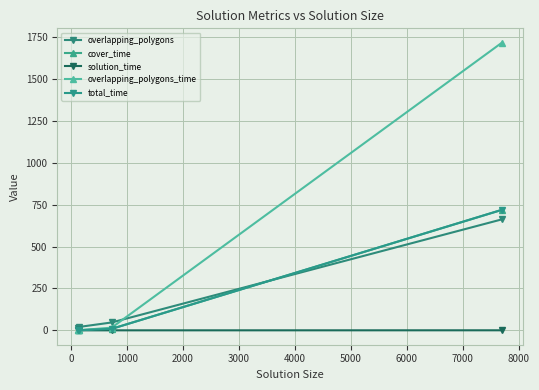

What is the difference between the maximum and minimum values in the total_time series?

718.2